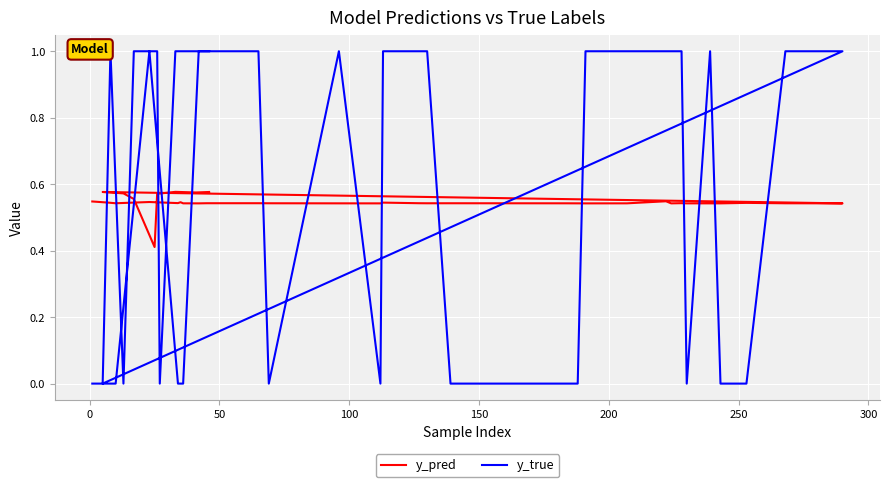

Which series has the widest spread of values?

y_true